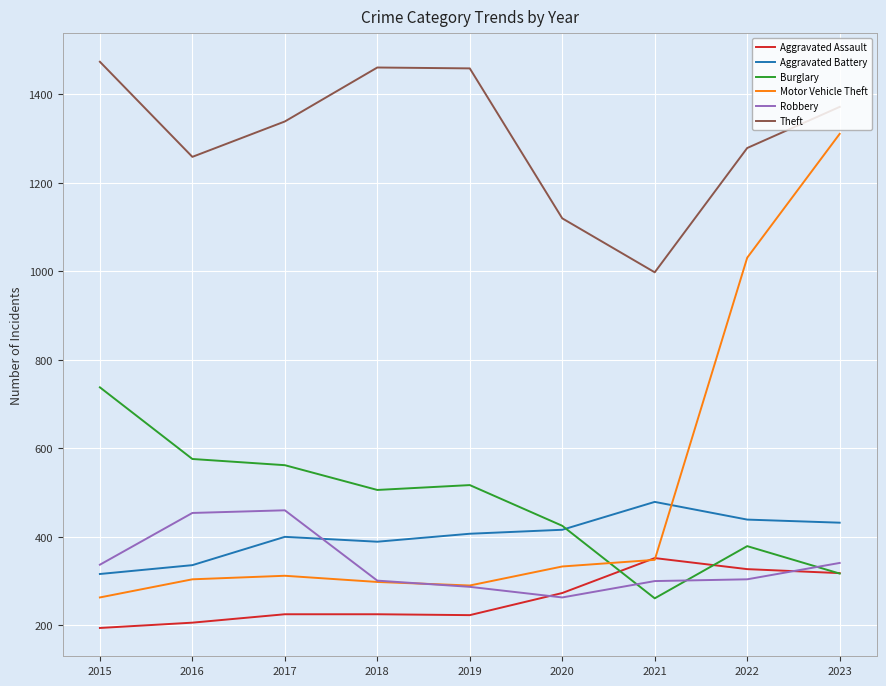

How many lines are shown in the chart?

6